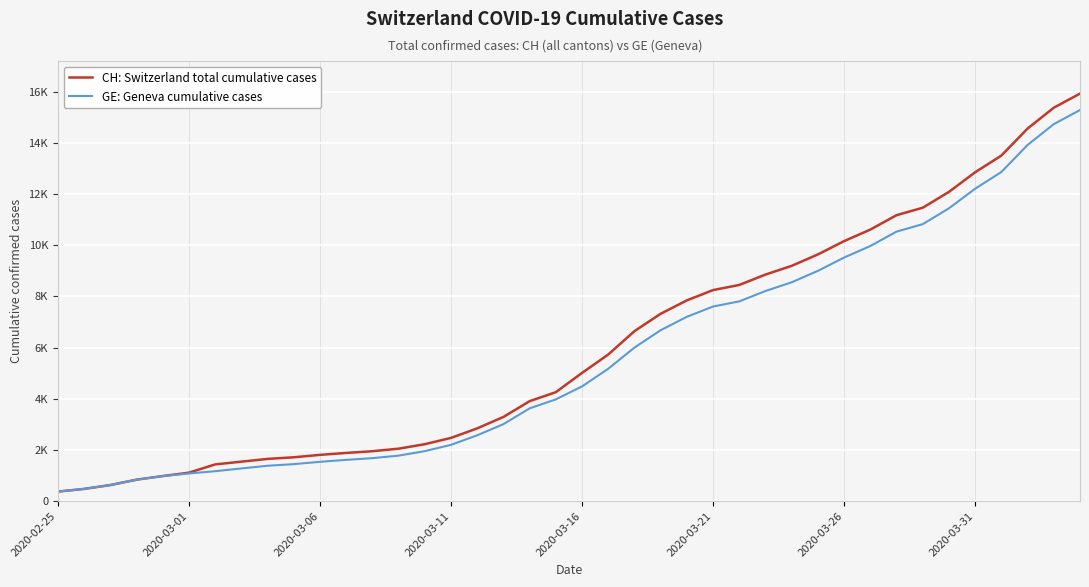

True or false: CH: Switzerland total cumulative cases has more than 2 interior local peaks.

False